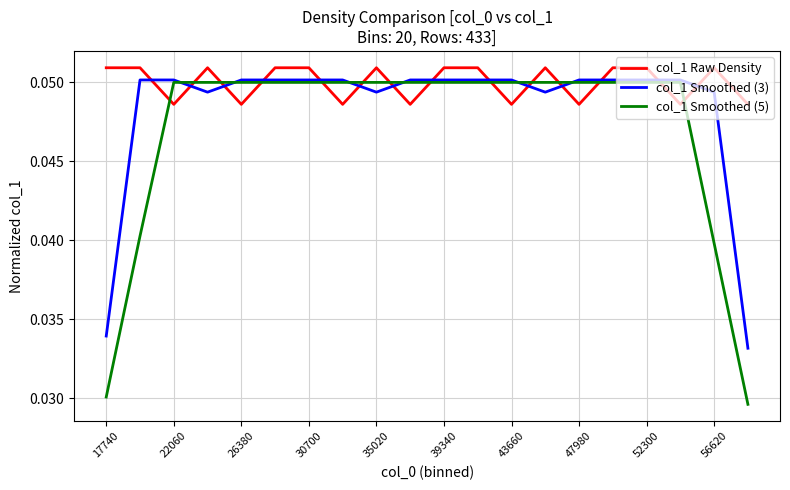

Which series has the largest range (max minus min)?

col_1 Smoothed (5)